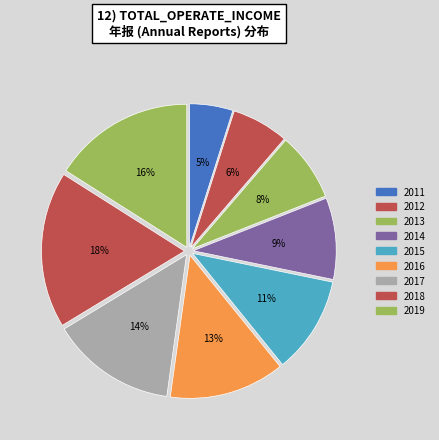

Does any single category account for the majority?

No